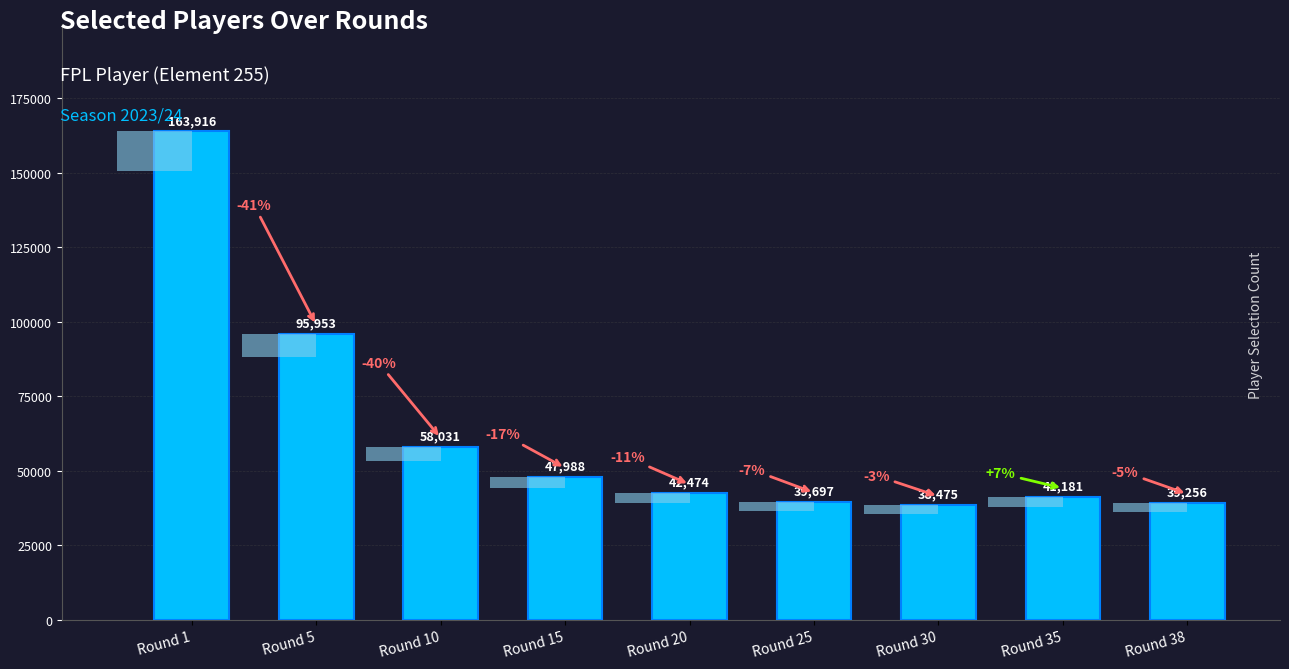

What is the maximum value shown in the chart?

163916